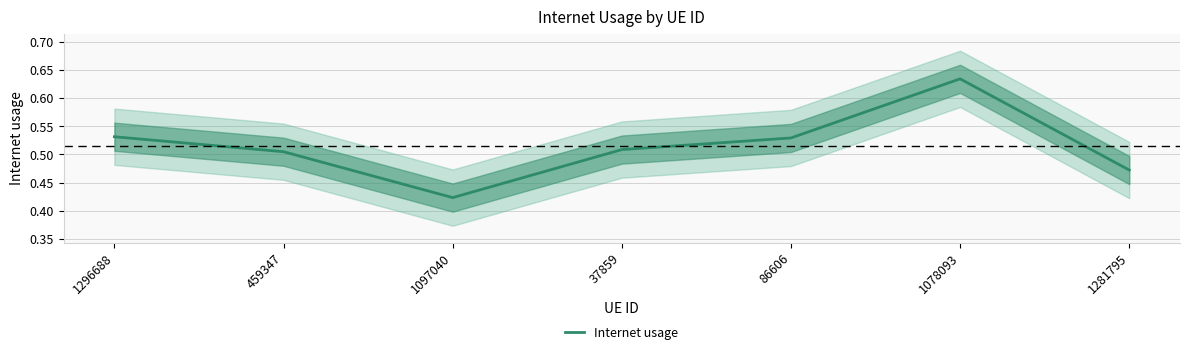

Rank the categories by value from highest to lowest.

1078093, 1296688, 86606, 37859, 459347, 1281795, 1097040